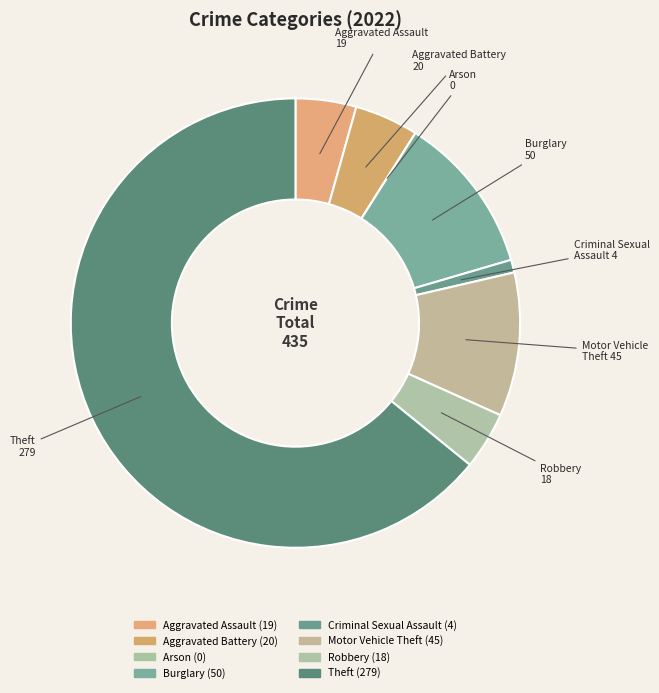

Which category has the biggest portion of the pie?

Theft